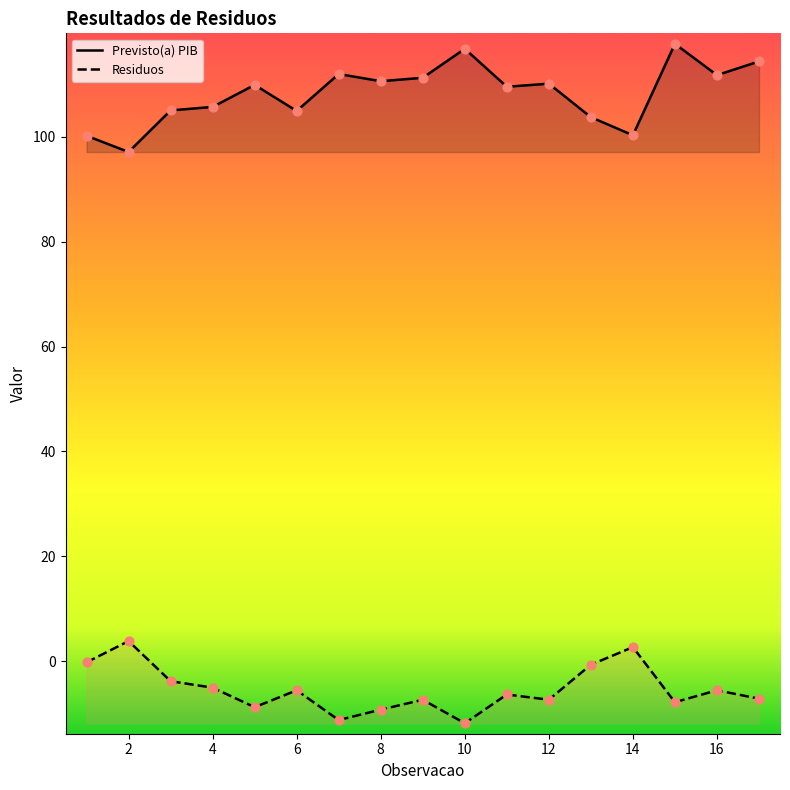

Which series has the largest total across all categories?

Previsto(a) PIB